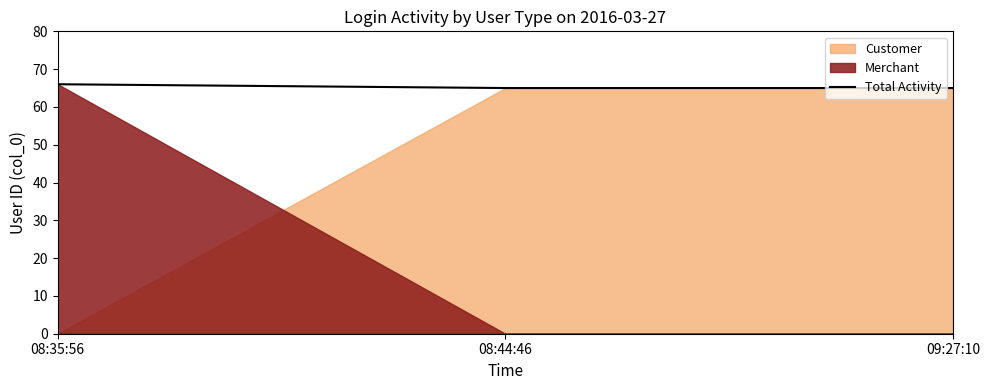

Reading left to right, extract all data points from this chart.

66	65	65